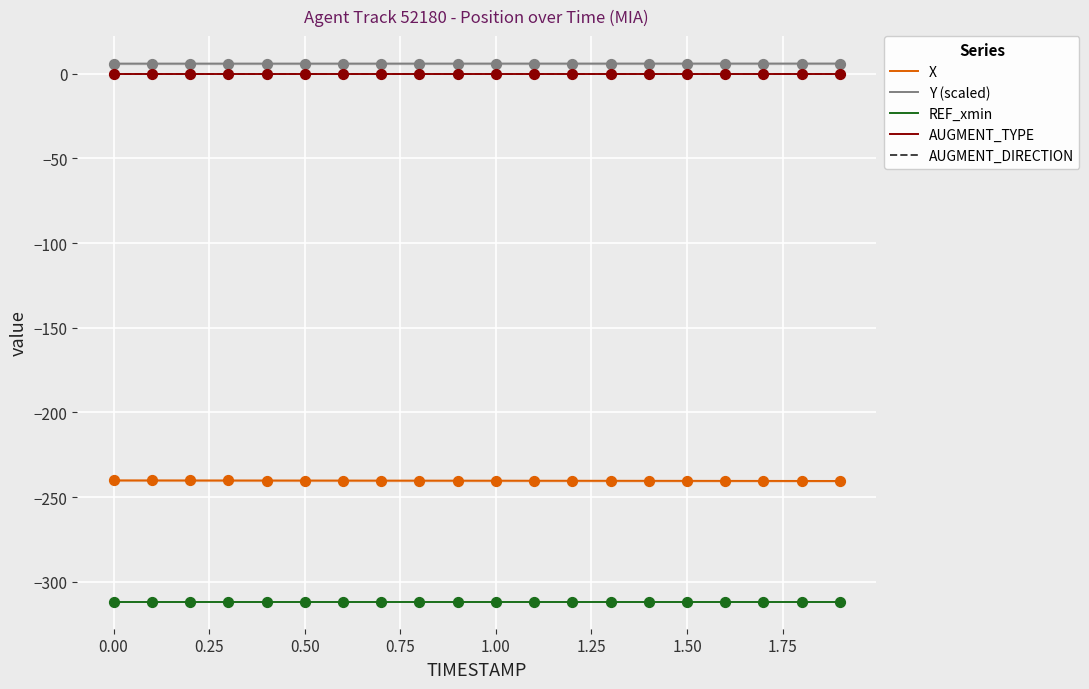

Which series has the largest Y range (max minus min)?

X